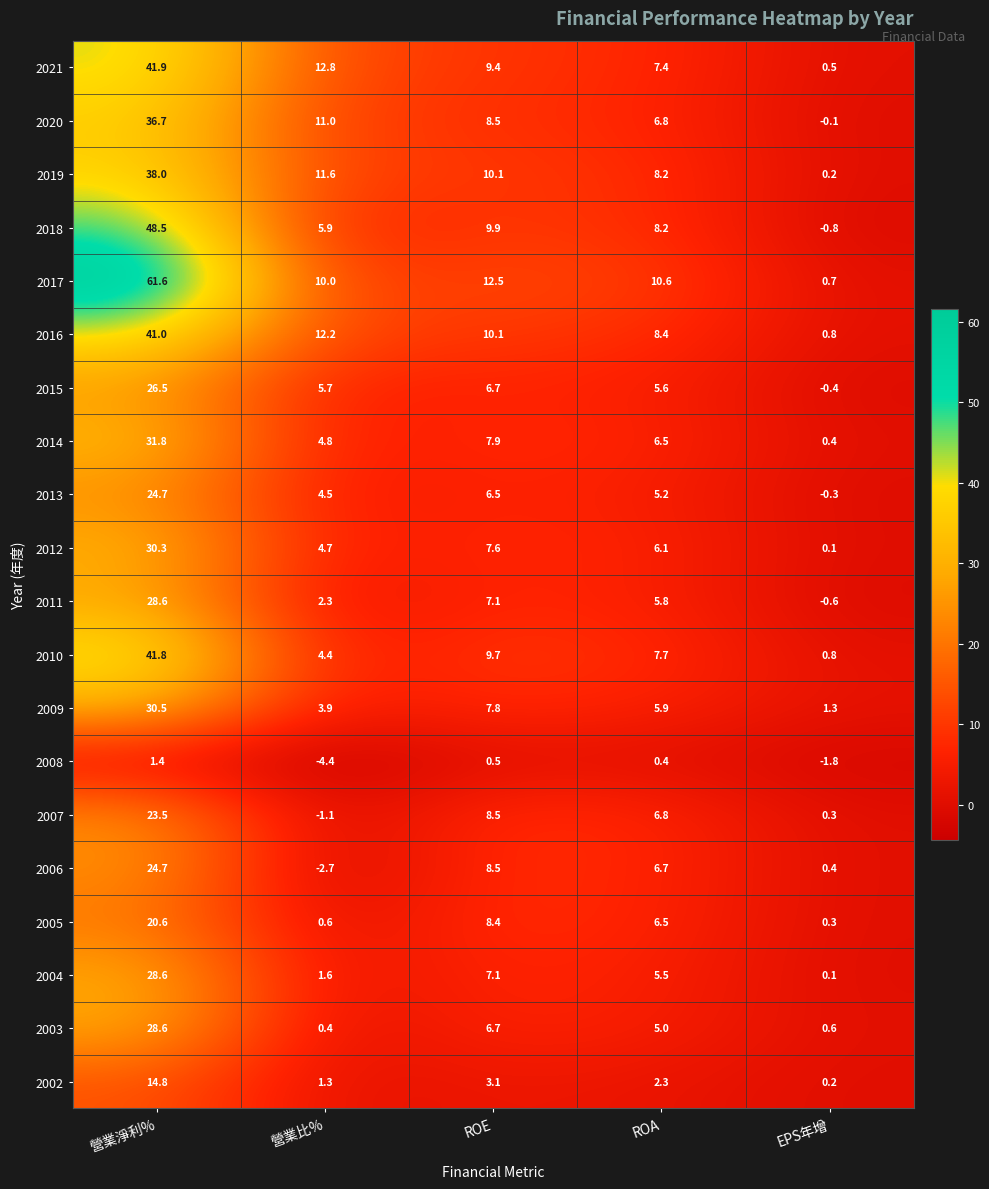

Which category has the lowest value in the 2008 series?

營業比%